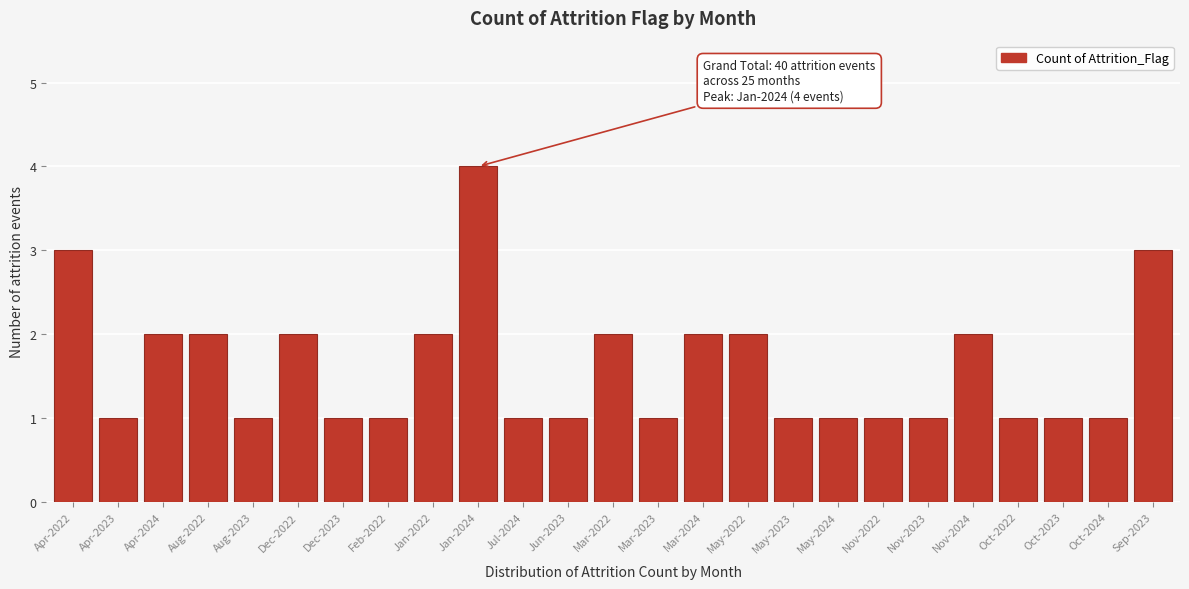

Reading right to left, what are all the values shown in this chart?

Sep-2023=3	Oct-2024=1	Oct-2023=1	Oct-2022=1	Nov-2024=2	Nov-2023=1	Nov-2022=1	May-2024=1	May-2023=1	May-2022=2	Mar-2024=2	Mar-2023=1	Mar-2022=2	Jun-2023=1	Jul-2024=1	Jan-2024=4	Jan-2022=2	Feb-2022=1	Dec-2023=1	Dec-2022=2	Aug-2023=1	Aug-2022=2	Apr-2024=2	Apr-2023=1	Apr-2022=3